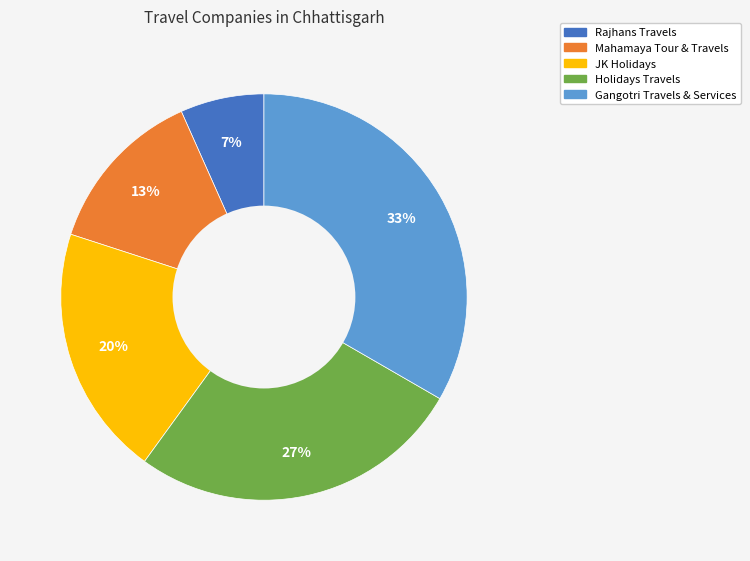

True or false: Mahamaya Tour & Travels accounts for 1% of the total.

False